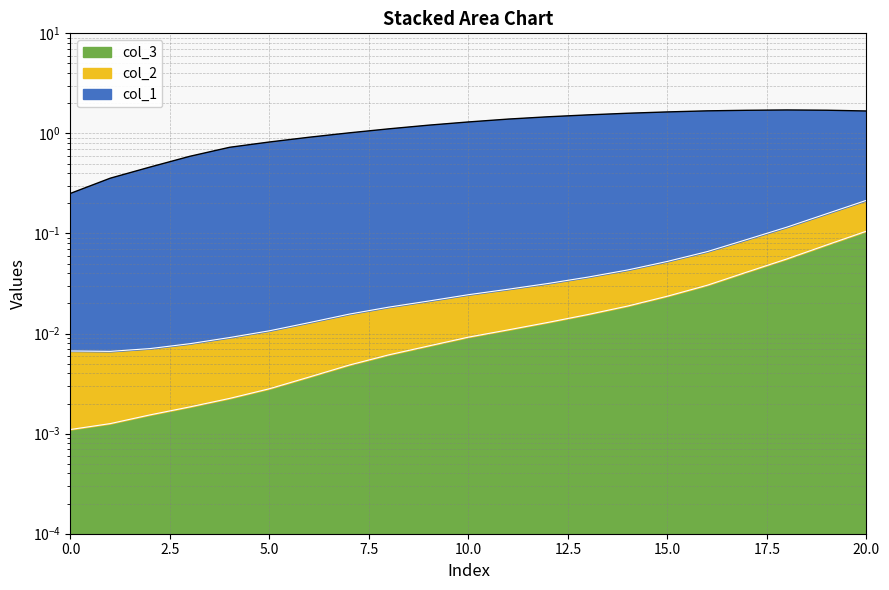

How many data points in col_1 are less than 1?

7